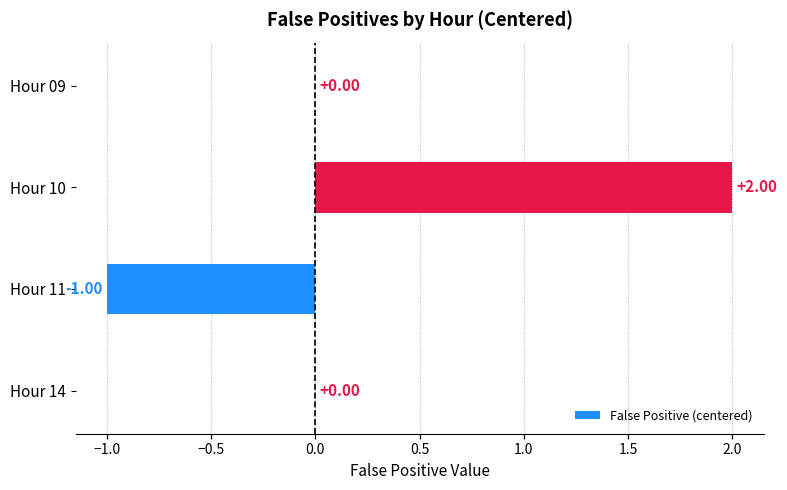

Between Hour 11 and Hour 09, which is larger?

Hour 09